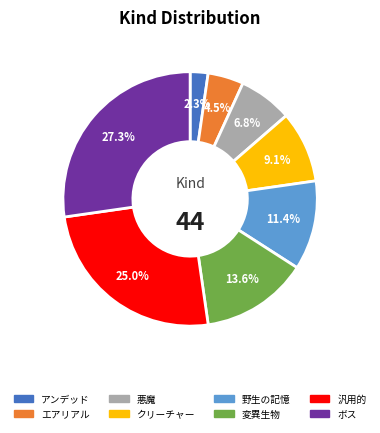

To the nearest percent, what portion does ボス represent?

27%